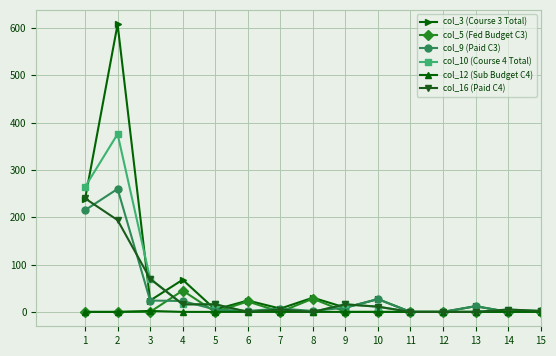

Where is col_10 (Course 4 Total) nearest to the value 188?

1